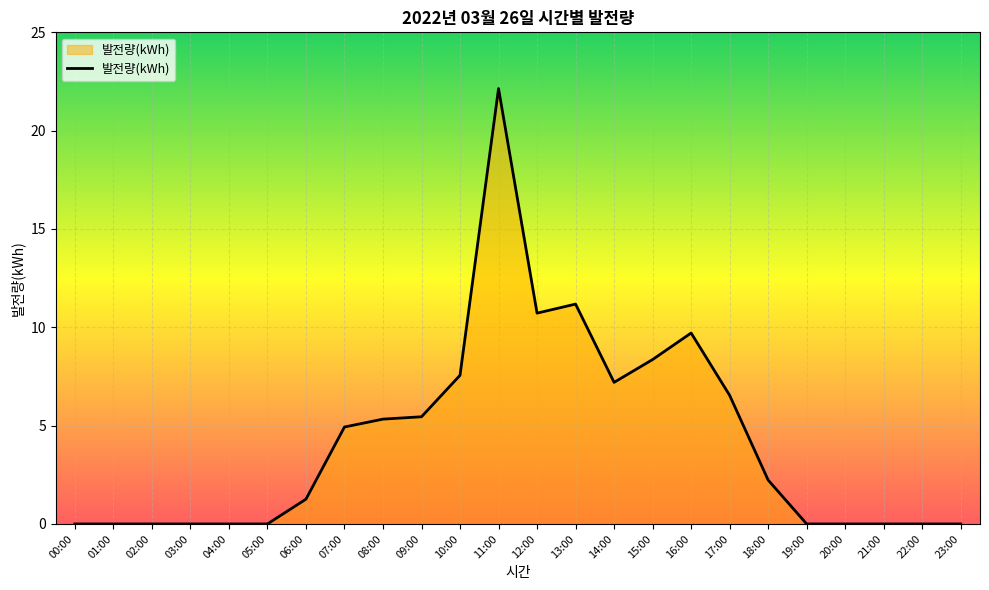

Which label corresponds to the largest value in the chart?

11:00